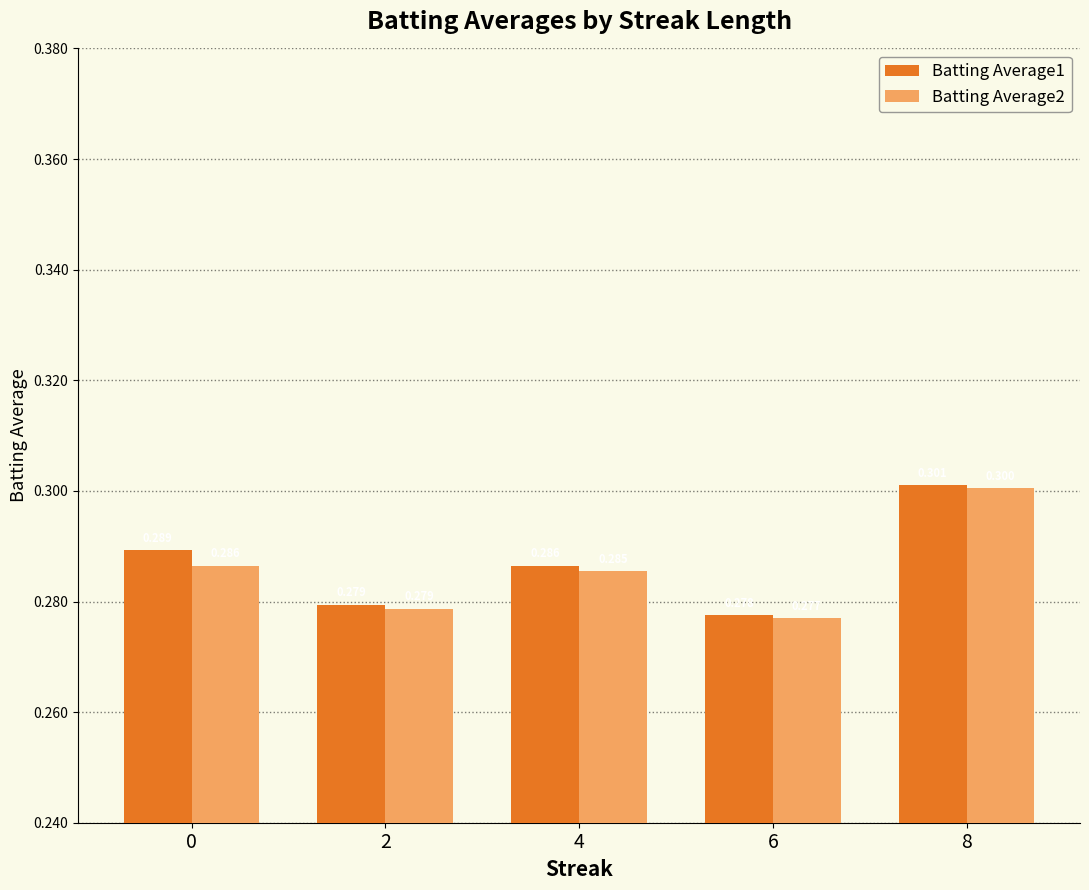

Reading left to right, what are all the values shown in this chart?

Batting Average1: 0.3	0.3	0.3	0.3	0.3
Batting Average2: 0.3	0.3	0.3	0.3	0.3